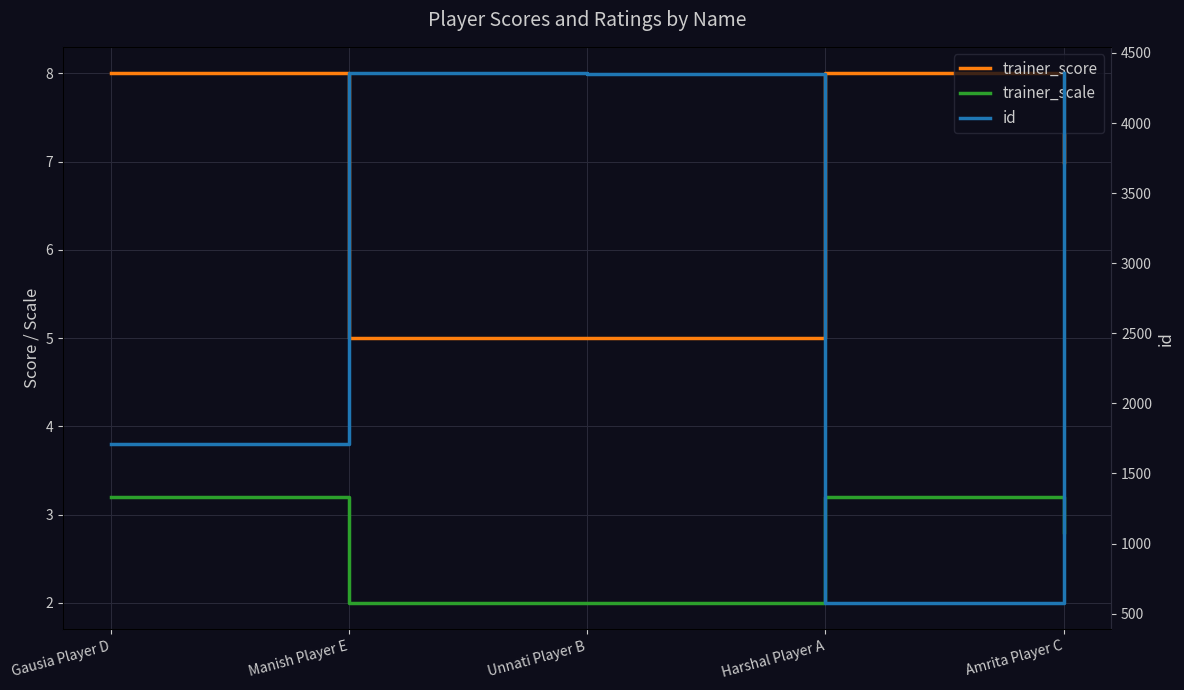

What is the spread (max minus min) of values at Harshal Player A?

572.8